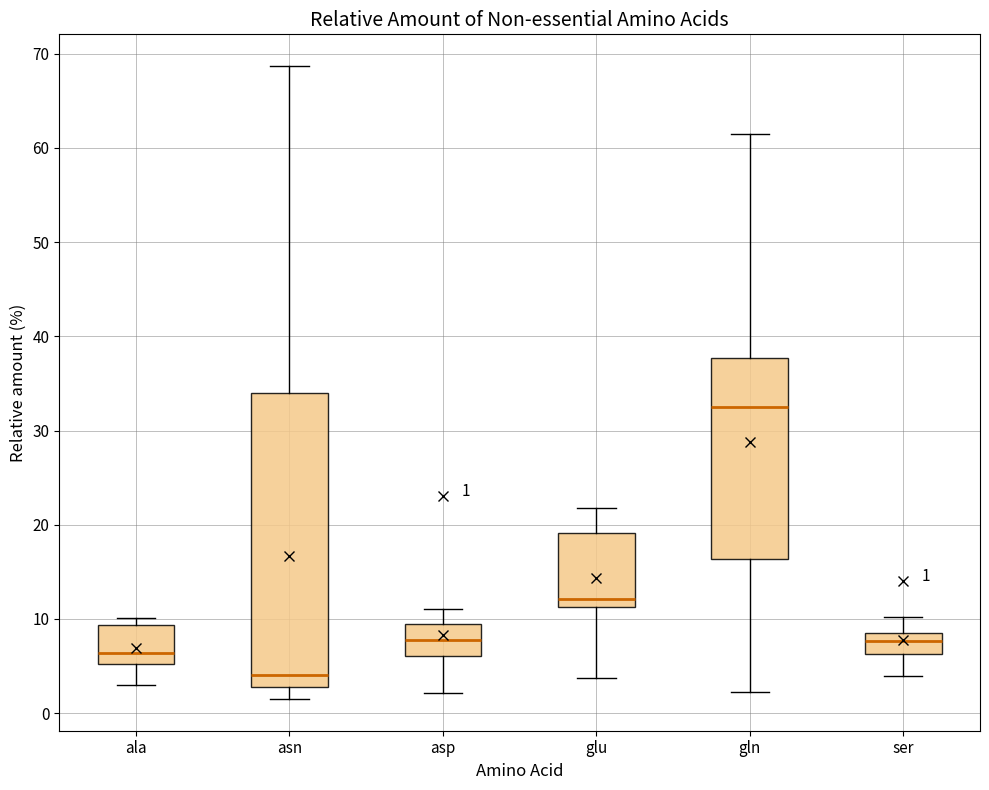

Which box's median line is the highest?

gln